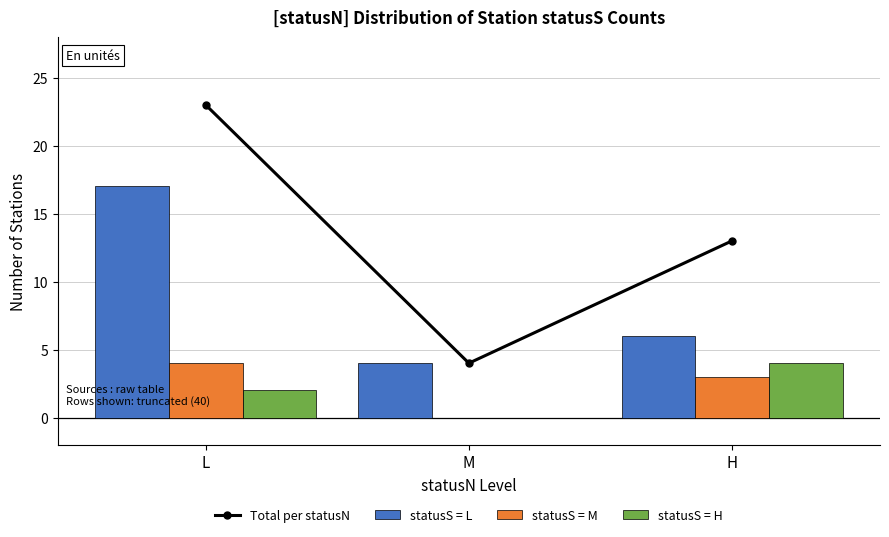

What is the average value of the statusS = L series?

9